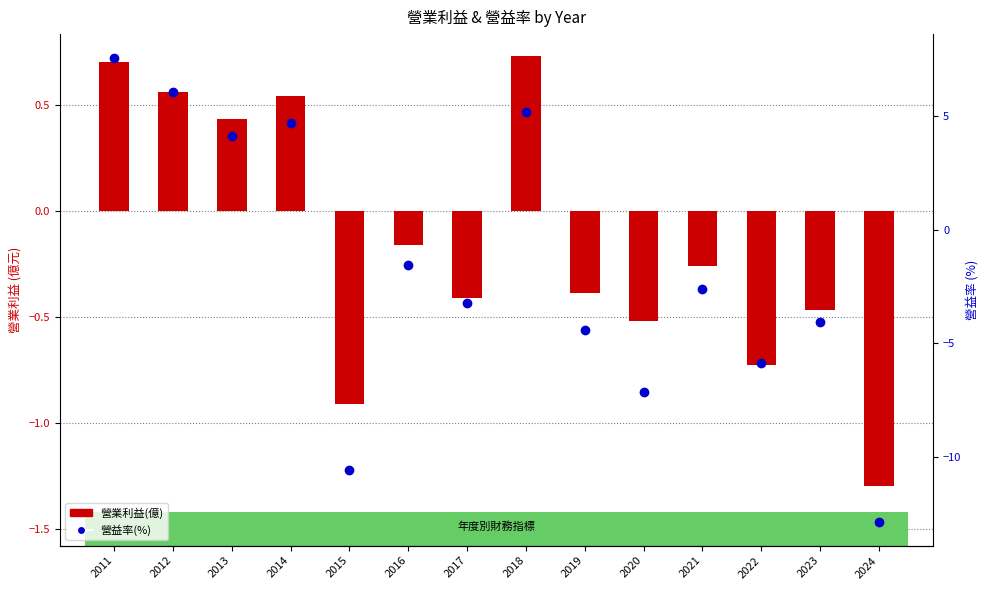

Is the value of 營益率(%) at 2023 greater than the value of 營業利益(億) at 2019?

No